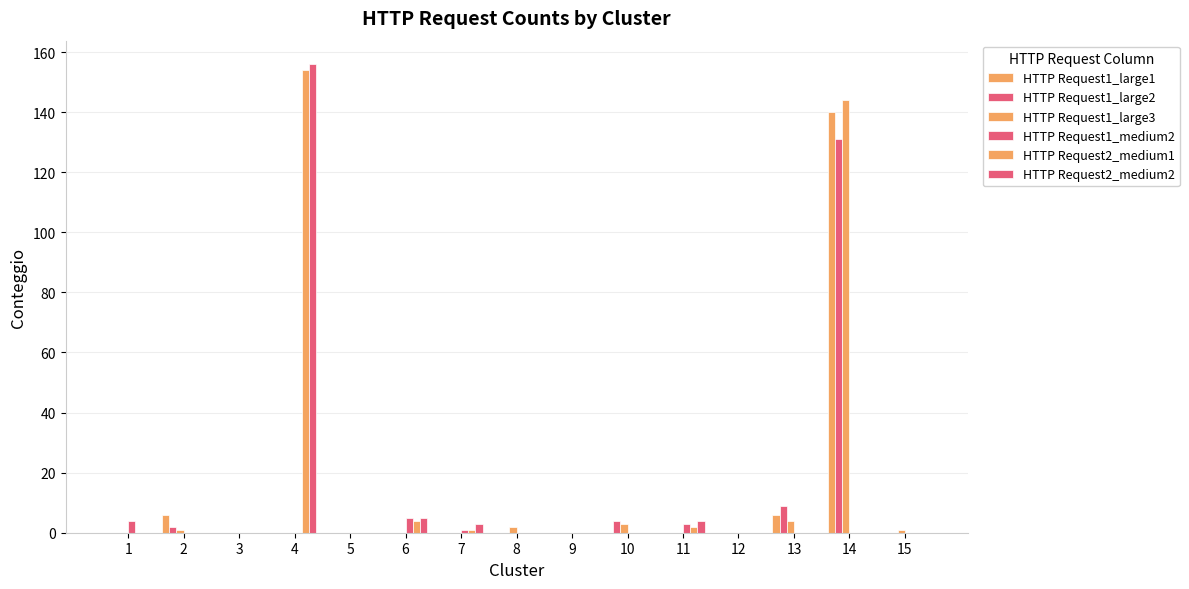

Rank the series at 5 from lowest to highest value.

HTTP Request1_large1, HTTP Request1_large2, HTTP Request1_large3, HTTP Request1_medium2, HTTP Request2_medium1, HTTP Request2_medium2